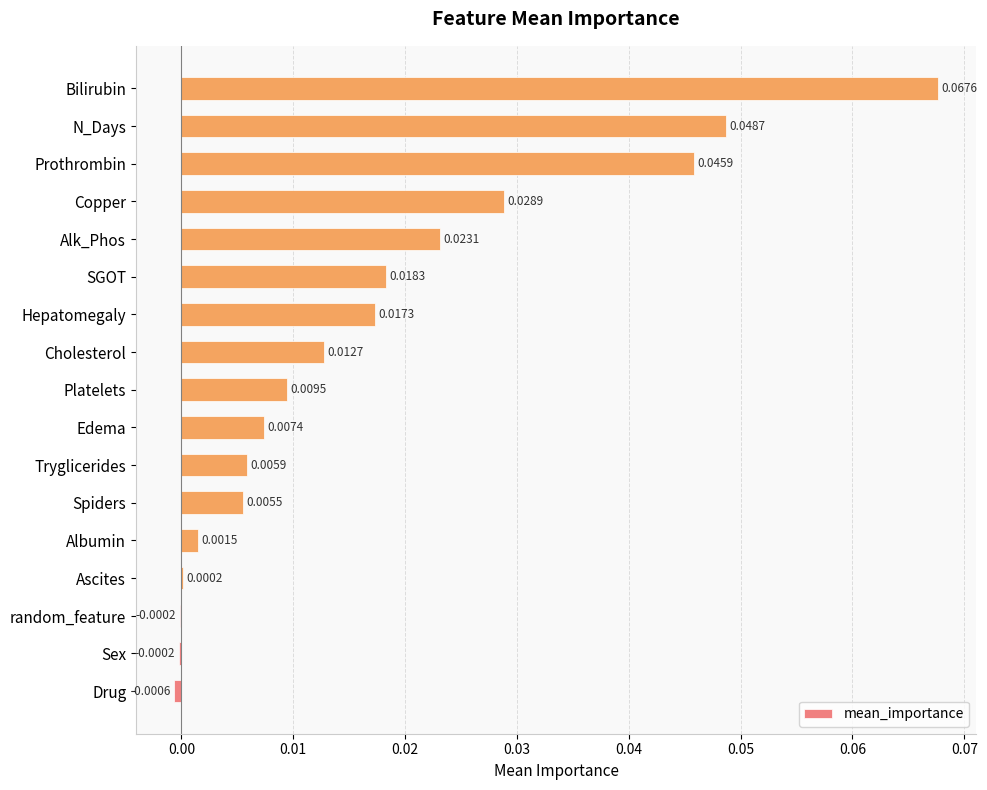

Between Tryglicerides and Edema, which is larger?

Edema